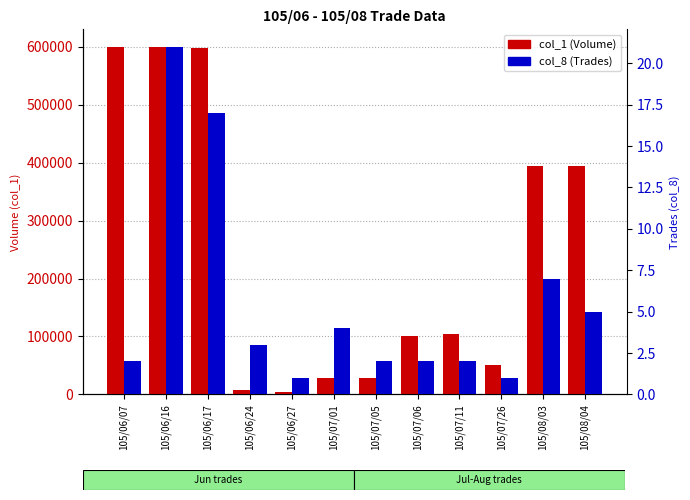

Which series has the largest total across all categories?

col_1 (Volume)